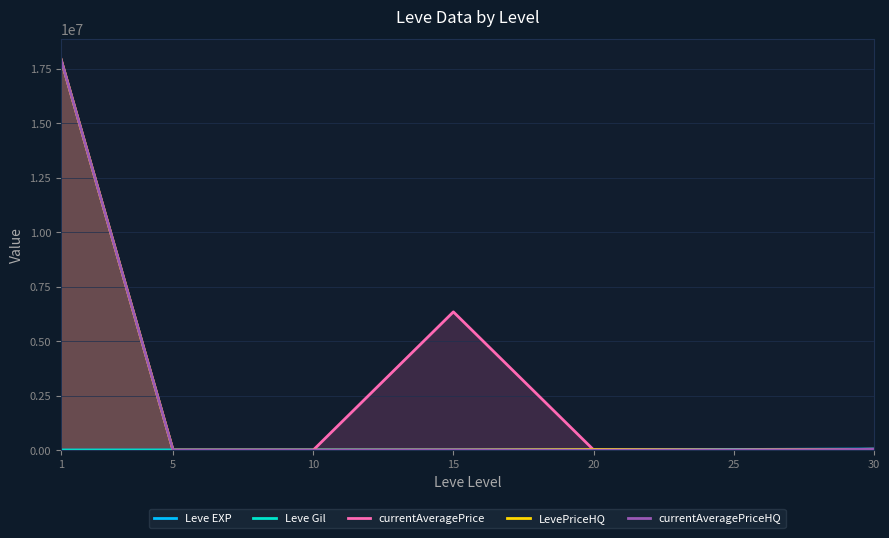

What is the difference between the Leve EXP values at 10 and 5?

3770